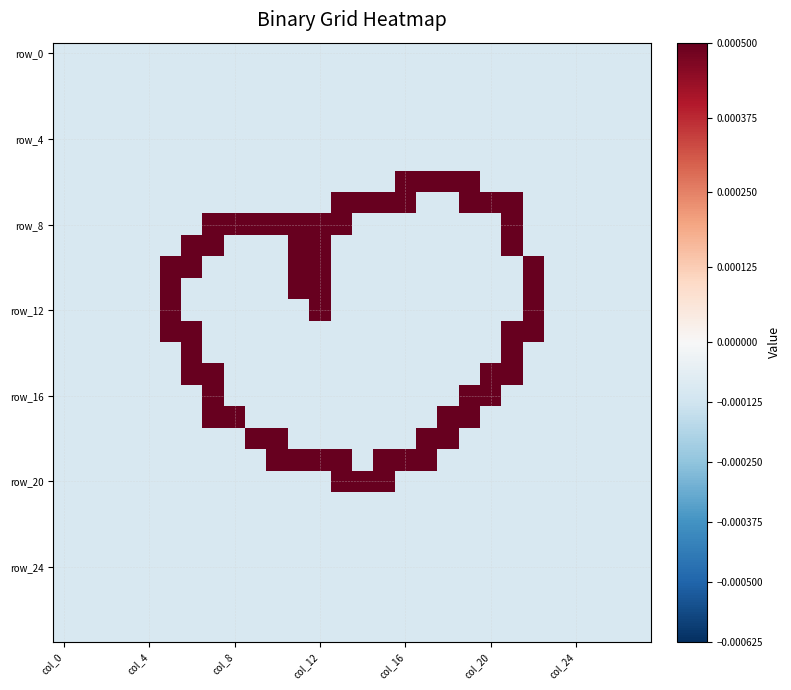

At which category is the sum across all series the highest?

col_12